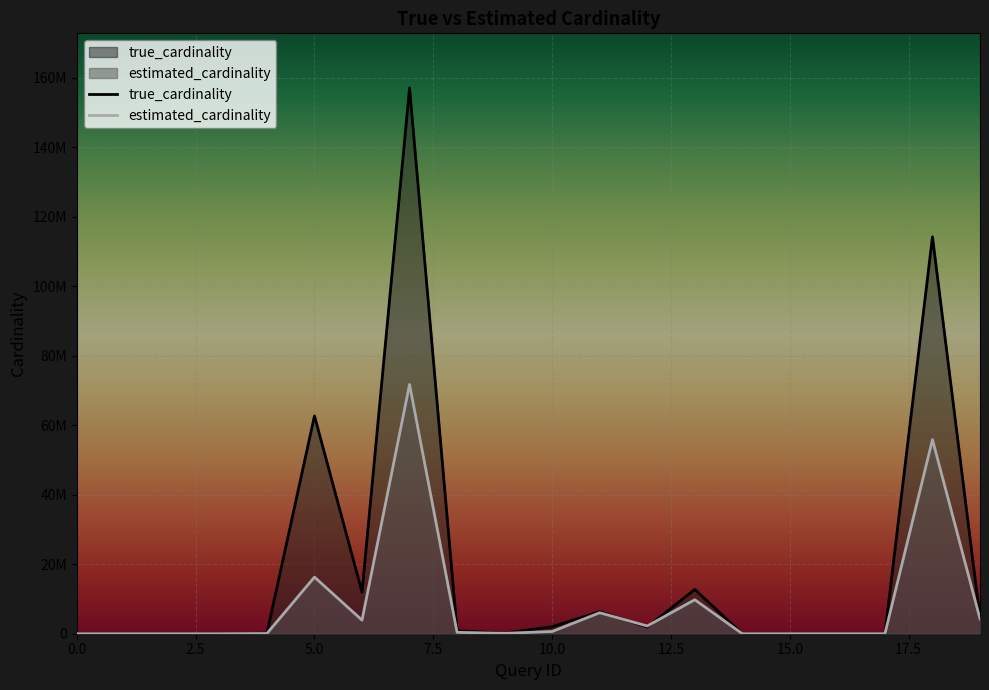

Between 4 and 6, which series saw the biggest shift?

true_cardinality